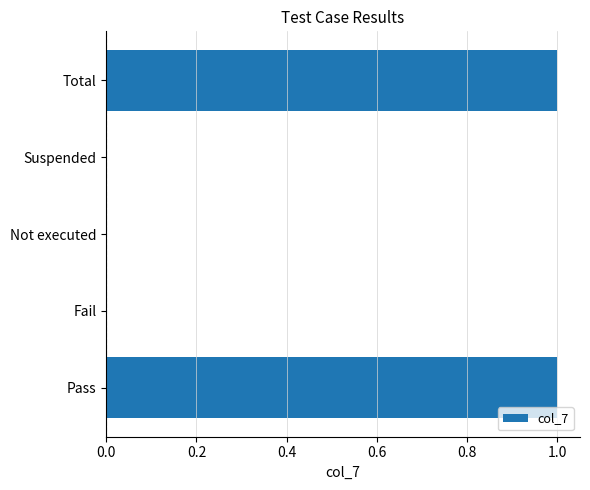

The chart shows a value of 1 at Pass. True or false?

True